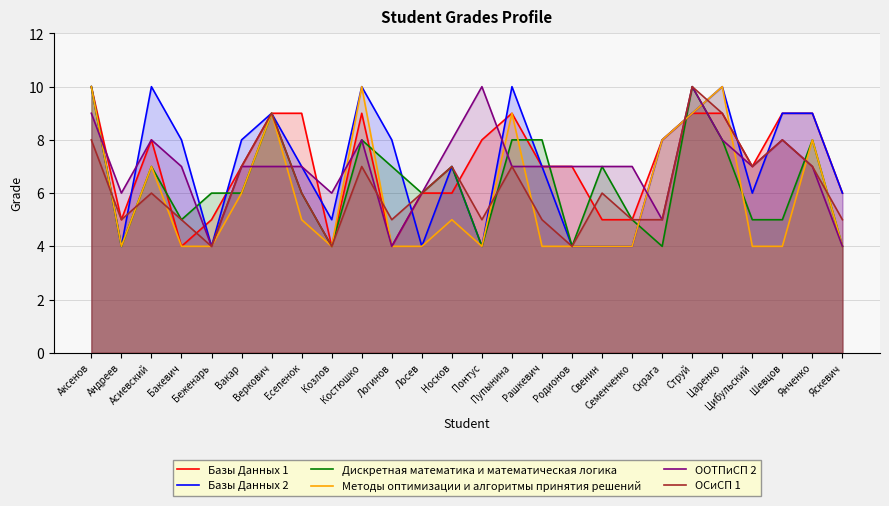

The value of Базы Данных 1 at Пупынина is 5. True or false?

False